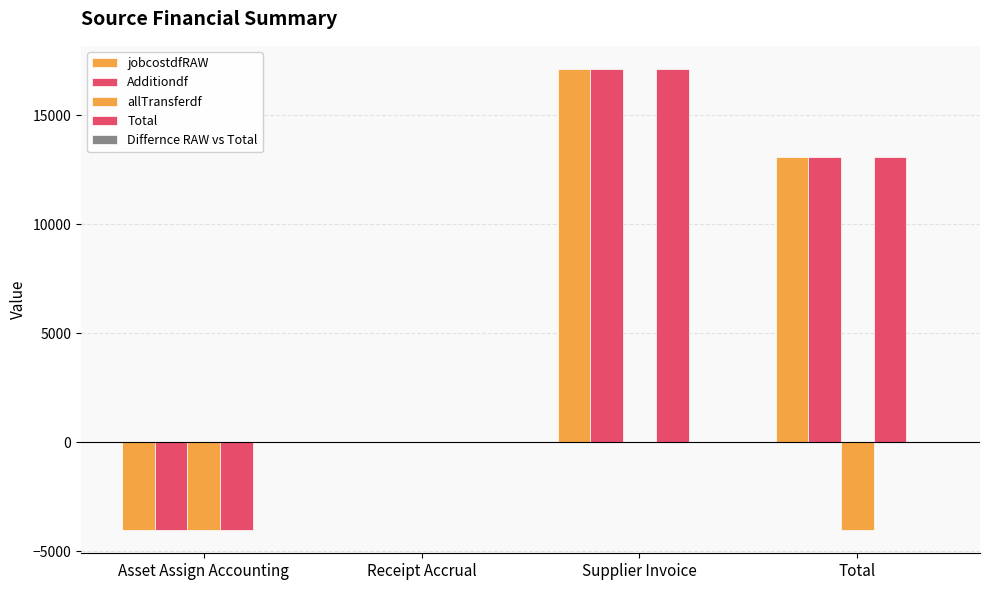

Reading right to left, transcribe all the data shown in this chart.

jobcostdfRAW: 13072.5	17115.0	0.0	-4042.5
Additiondf: 13072.5	17115.0	0.0	-4042.5
allTransferdf: -4042.5	0.0	0.0	-4042.5
Total: 13072.5	17115.0	0.0	-4042.5
Differnce RAW vs Total: 0.0	0.0	0.0	0.0